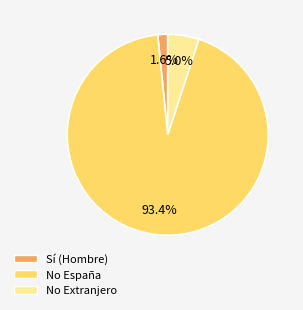

Is there any slice that represents more than half of the pie?

Yes